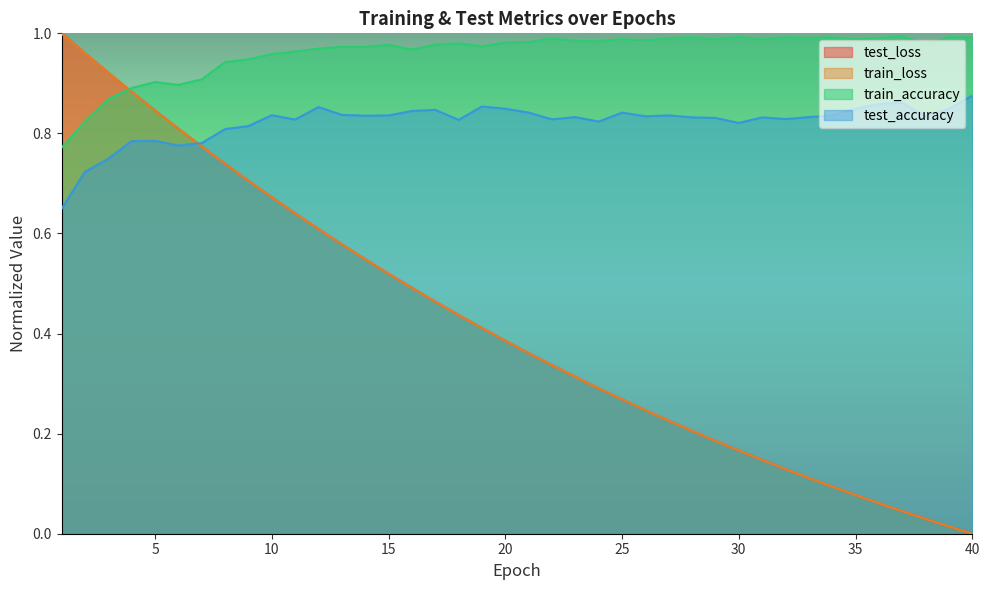

At which label does test_loss reach its peak?

1